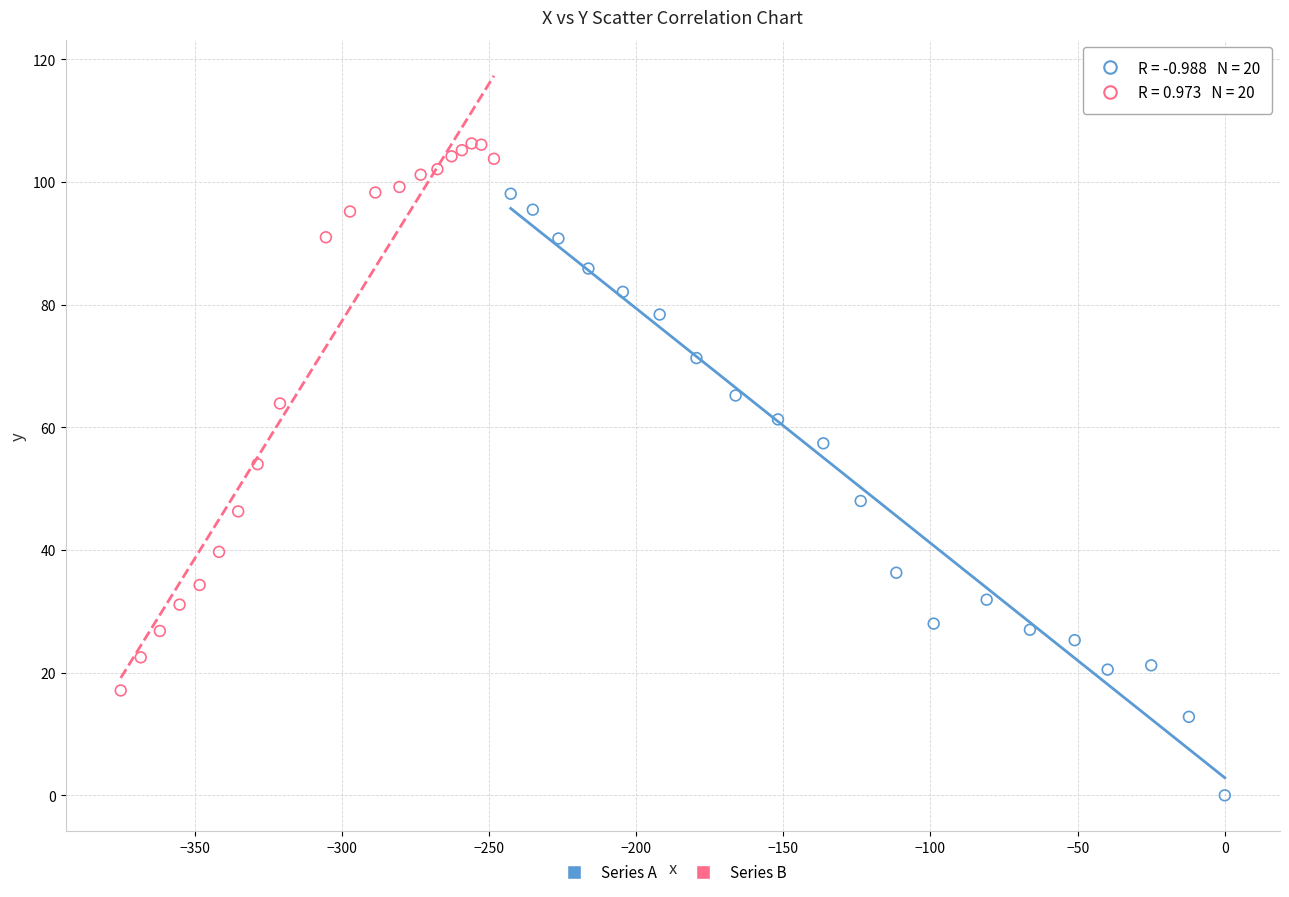

Which series contains the lowest Y value?

Series A